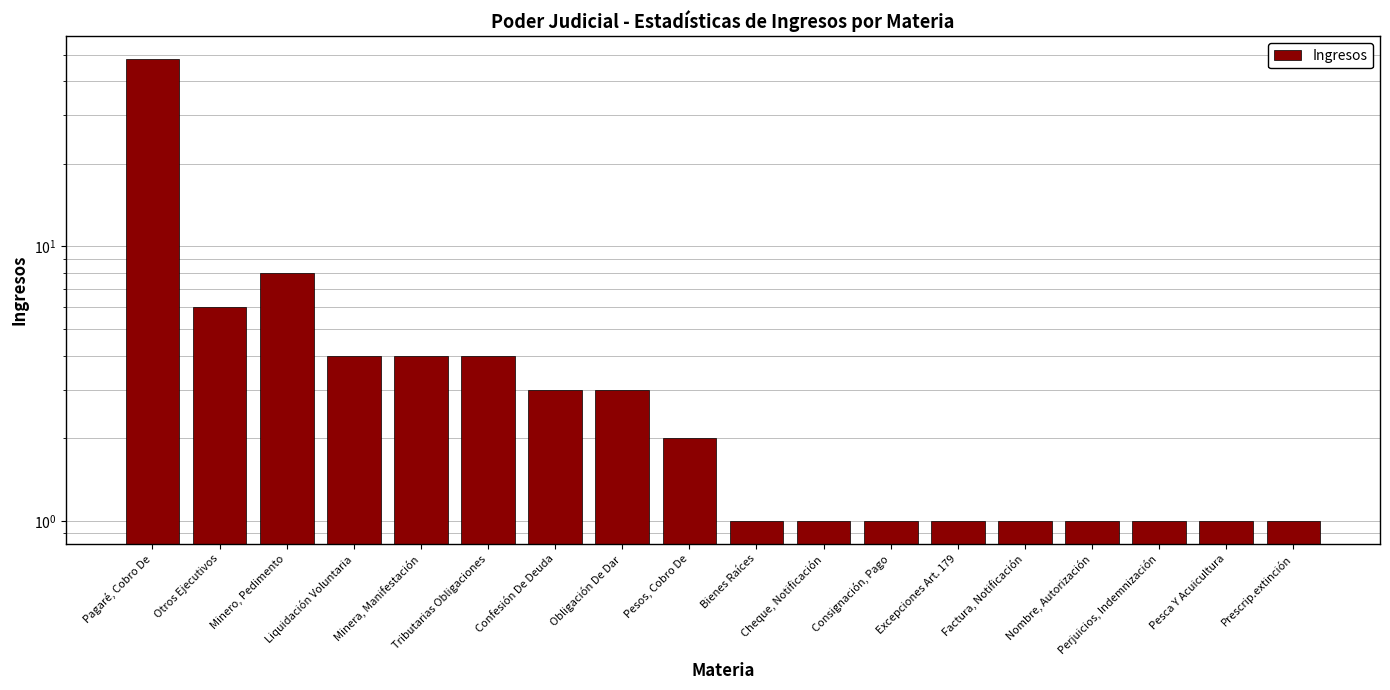

What is the greatest value displayed?

48